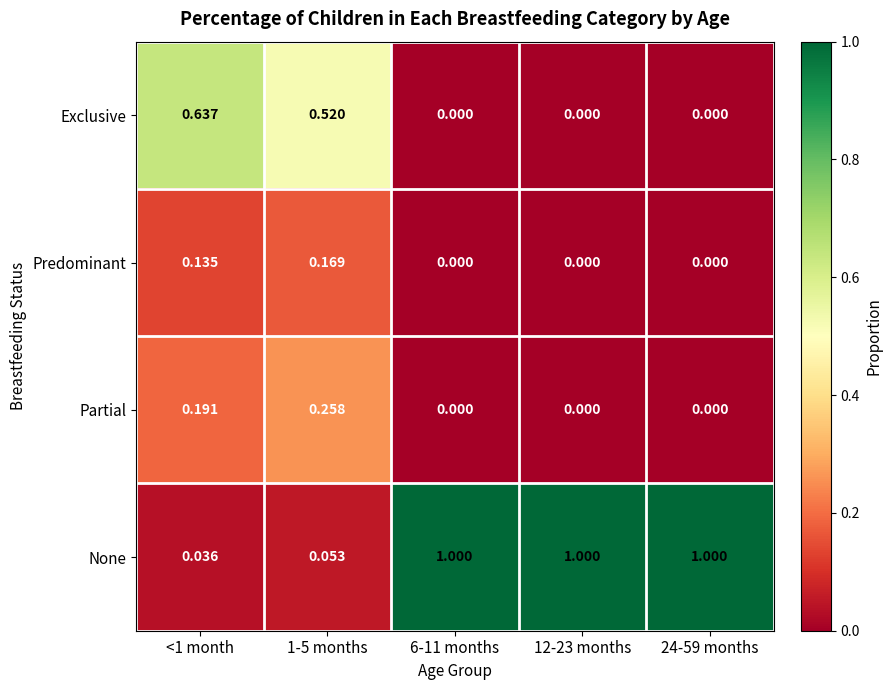

Which series has the largest total across all categories?

None